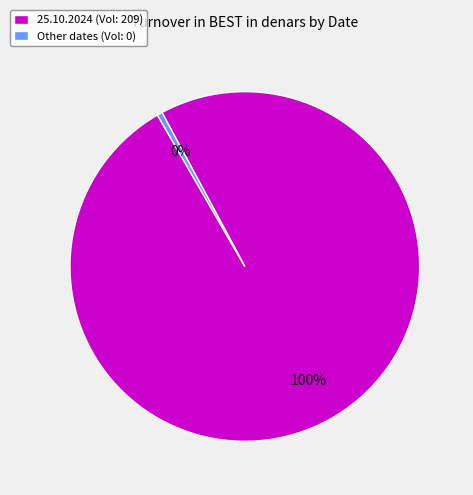

True or false: 25.10.2024 (Vol: 209) accounts for 89% of the total.

False